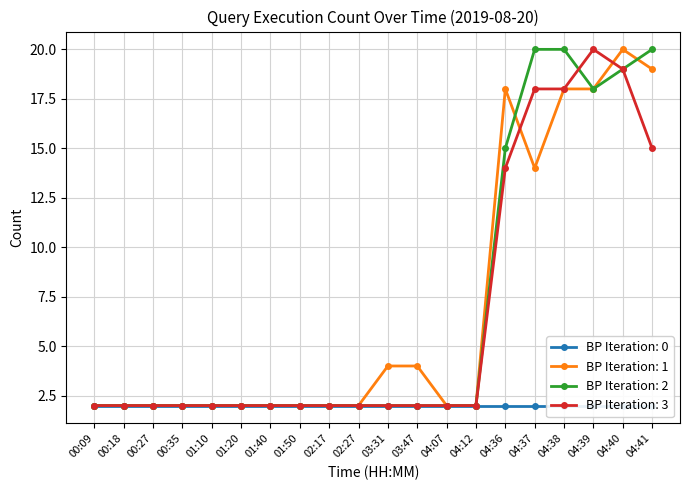

The BP Iteration: 2 series shows 3 at 02:27. True or false?

False